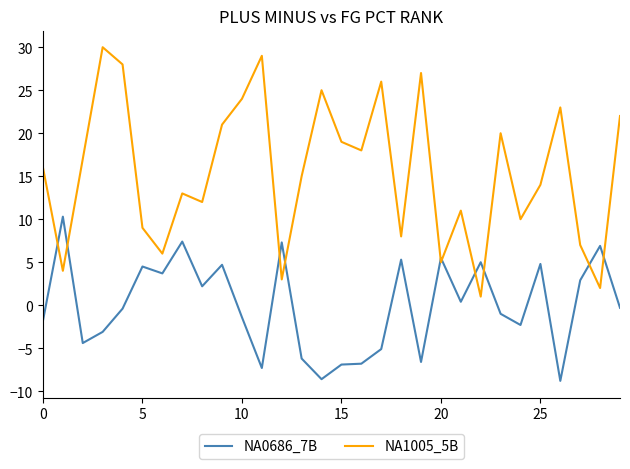

Rank the series by their maximum value, from highest to lowest.

NA1005_5B, NA0686_7B